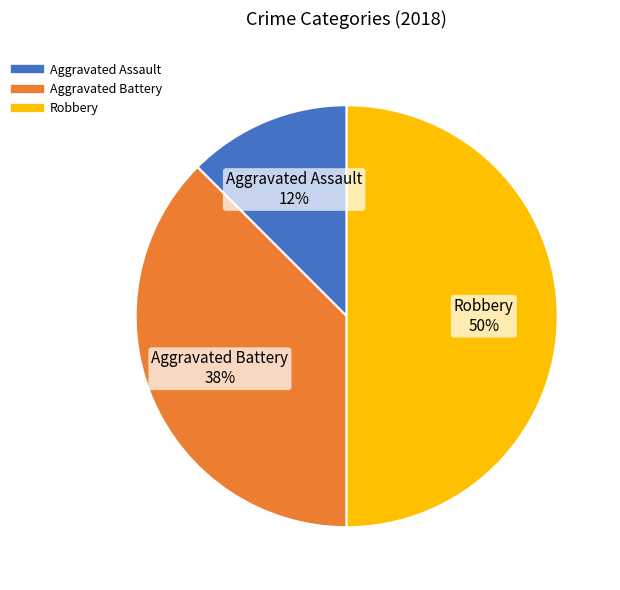

Count the number of slices in the pie.

3